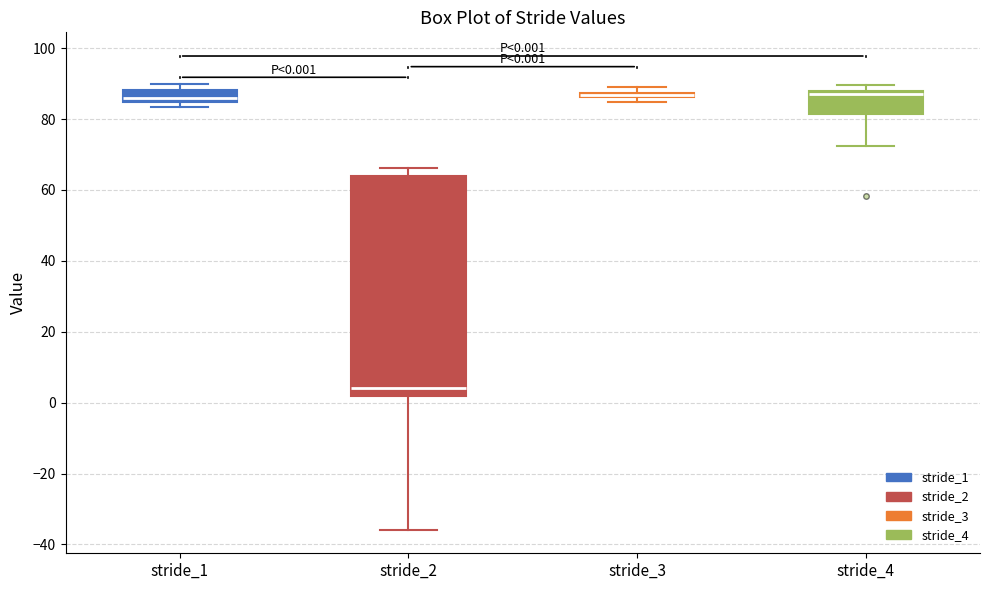

Comparing the boxes themselves (not the whiskers), which one is the tallest?

stride_2